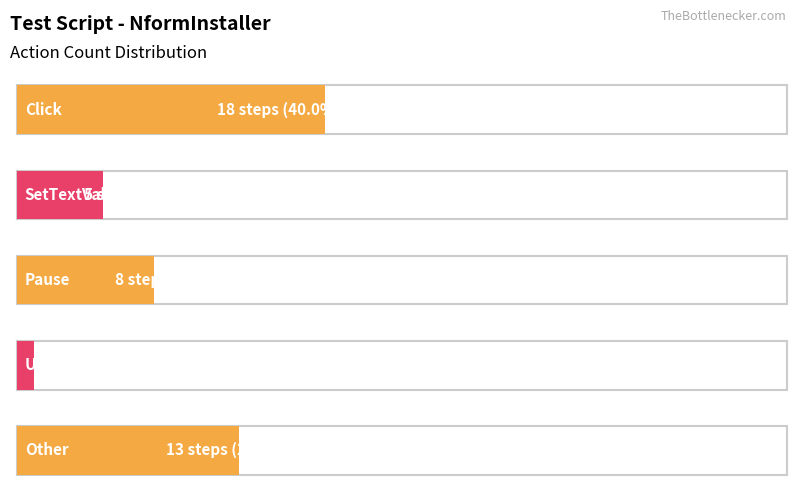

Reading right to left, extract all data points from this chart.

Other=13	Uncheck=1	Pause=8	SetTextValue=5	Click=18